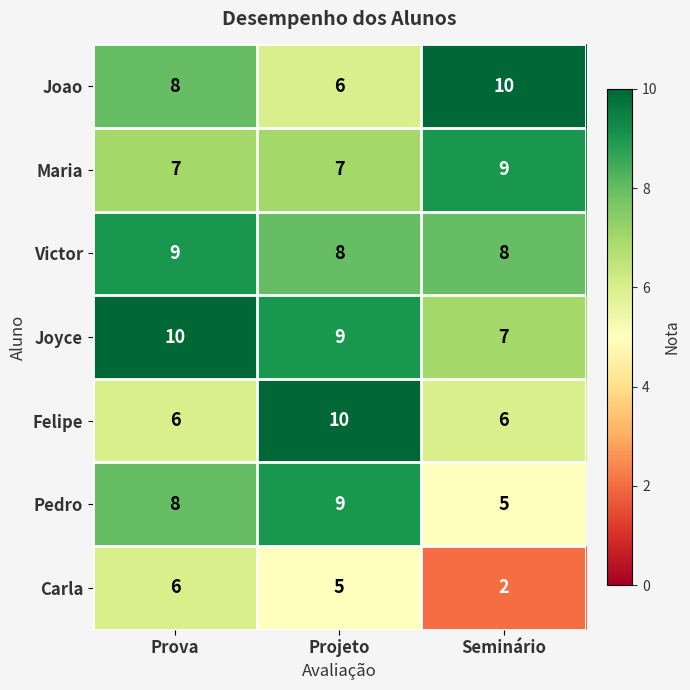

How many distinct data groups are displayed?

7